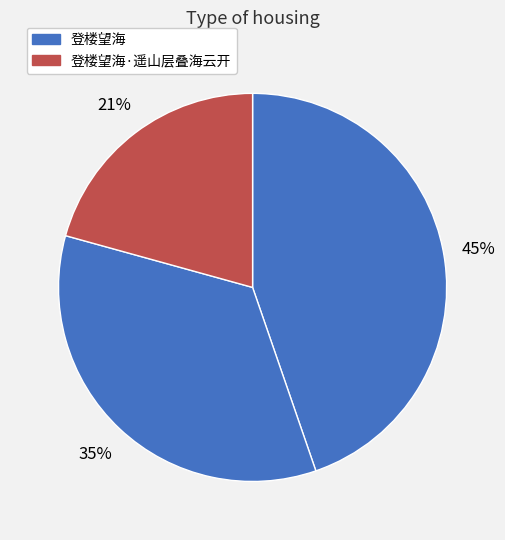

How many slices are in this pie chart?

3